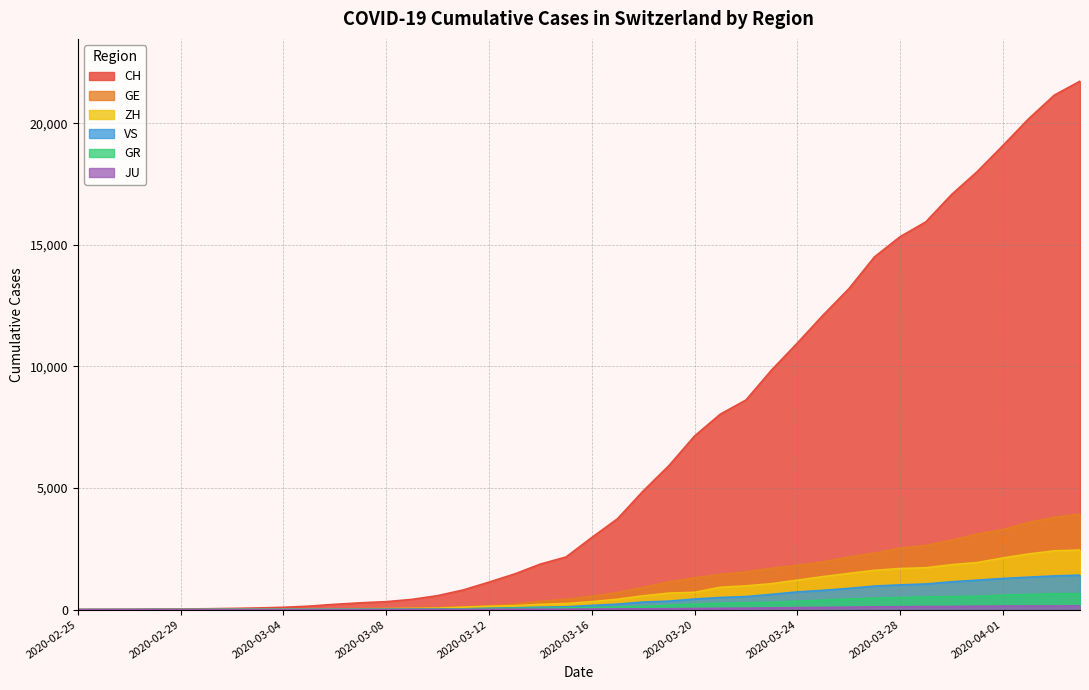

How many distinct data groups are displayed?

6